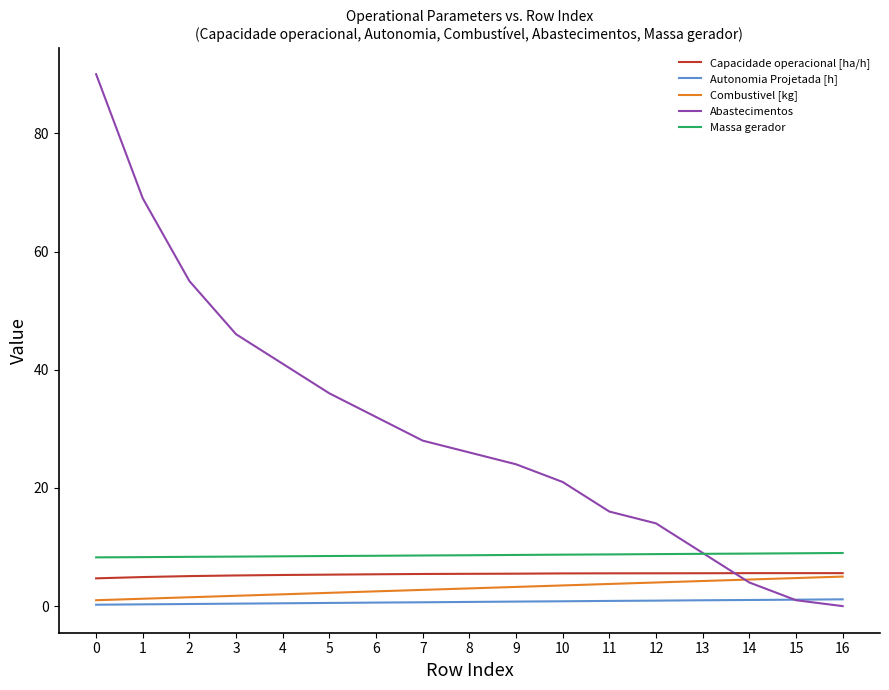

True or false: Abastecimentos has a value of 16.5 at 3.

False